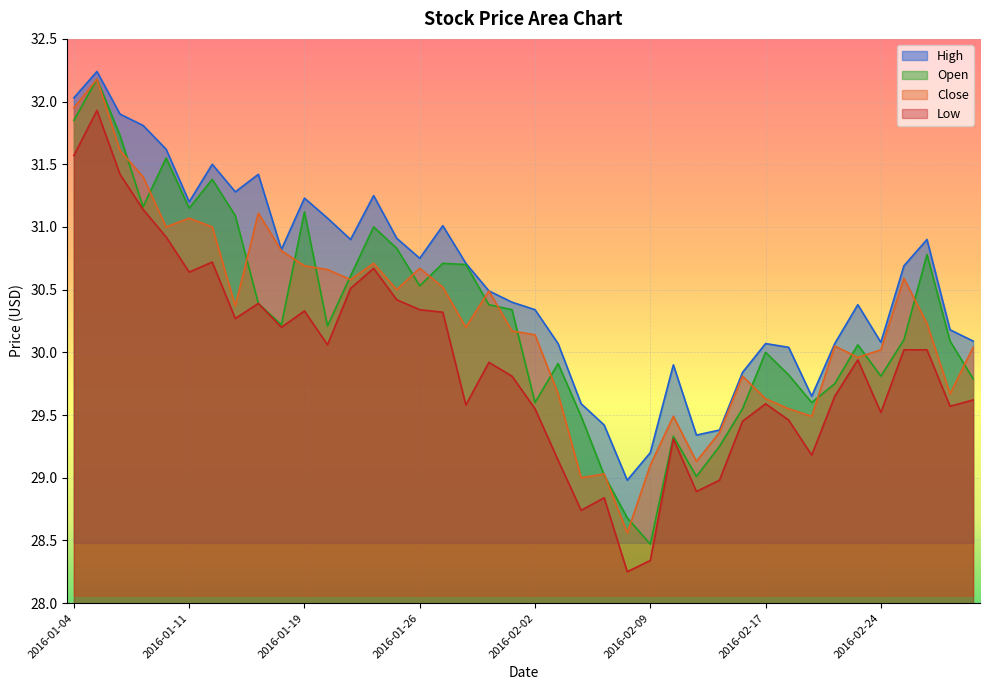

The High series shows 53.0 at 2016-02-19. True or false?

False